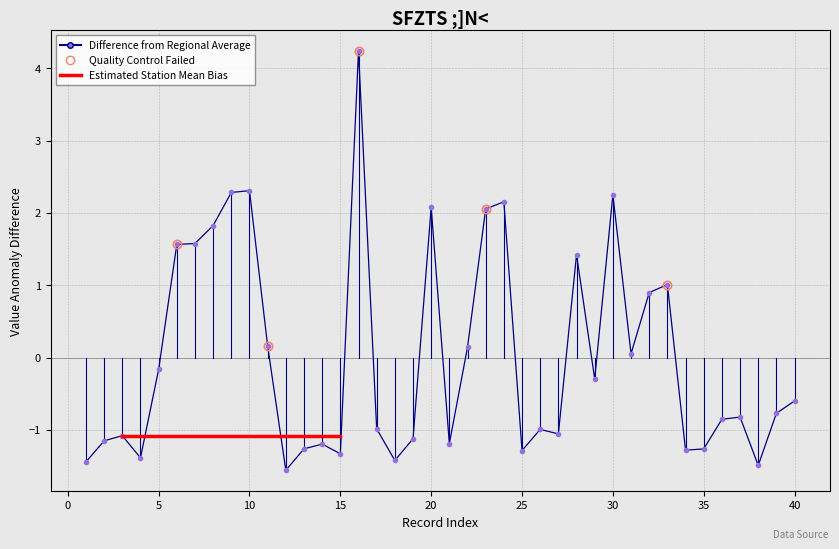

How many lines are shown in the chart?

1